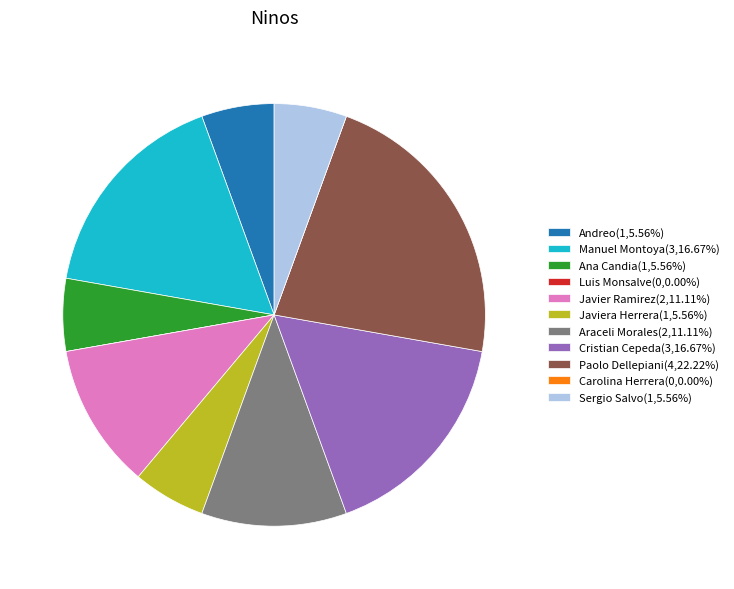

Combined, do Paolo Dellepiani and Cristian Cepeda account for over 50%?

No